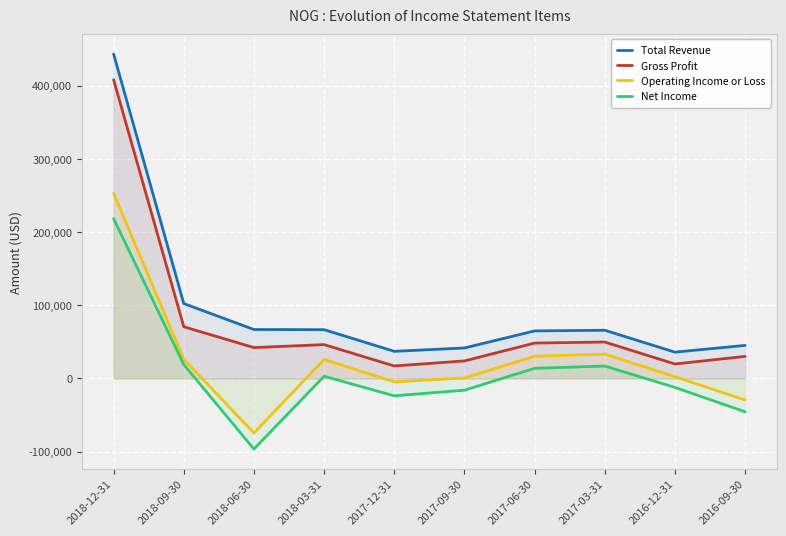

Rank the series at 2018-09-30 from lowest to highest value.

Net Income, Operating Income or Loss, Gross Profit, Total Revenue